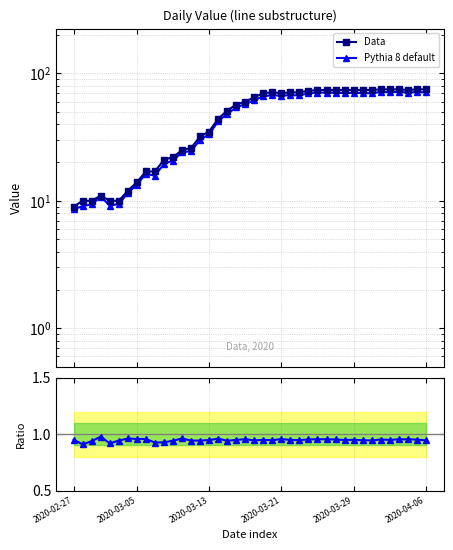

True or false: Data and Pythia 8 default cross at least once.

False